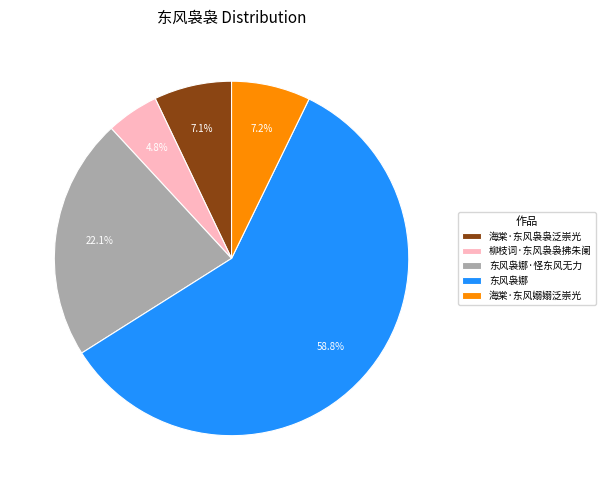

Is there any slice that represents more than half of the pie?

Yes